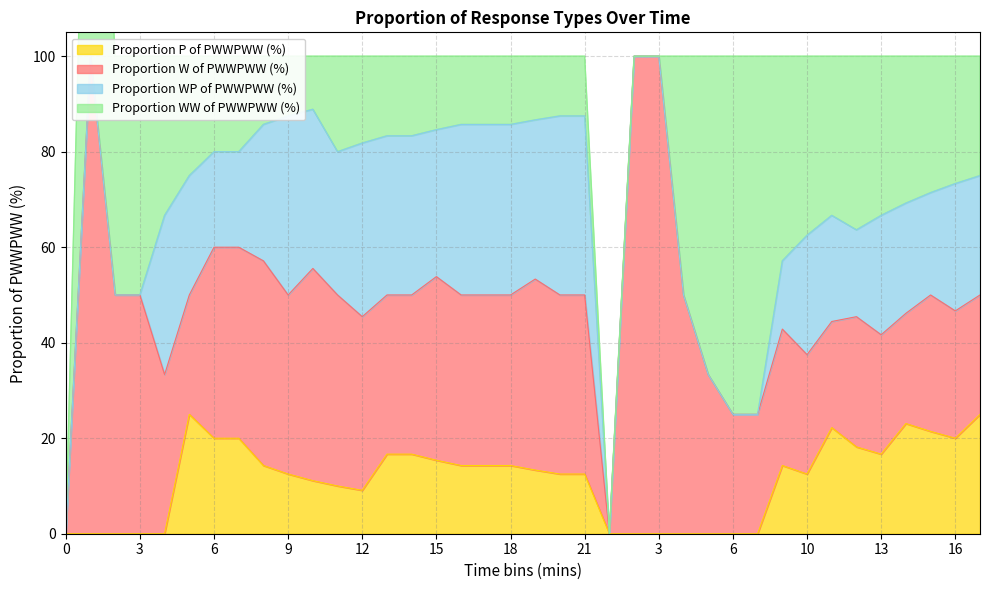

At which label does Proportion P of PWWPWW (%) first exceed 13?

5